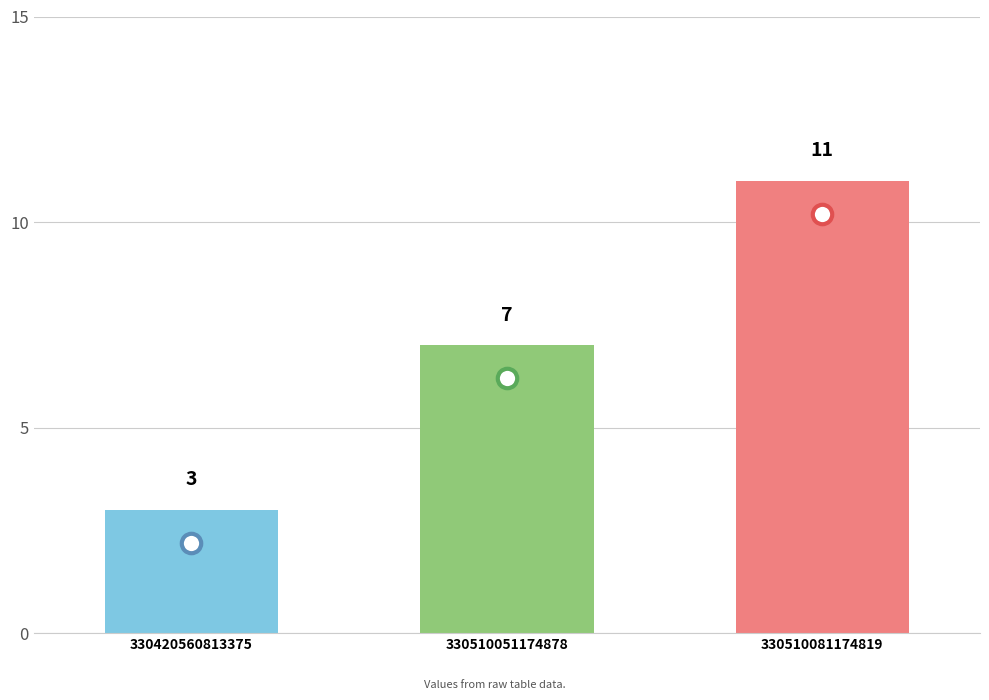

What is the ratio of the value at 330420560813375 to the value at 330510081174819?

0.3